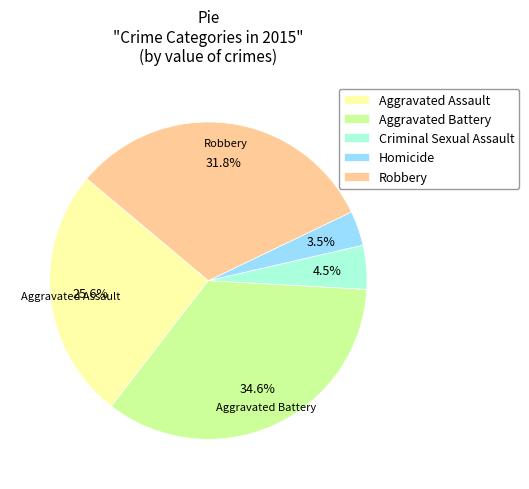

The Robbery slice represents 24% of the pie. True or false?

False